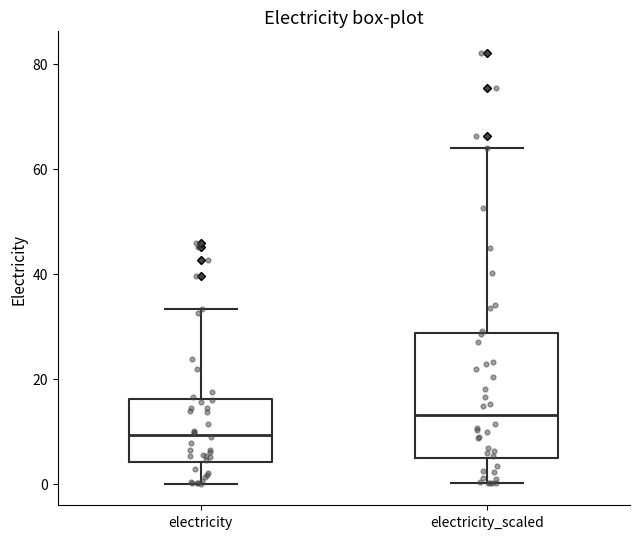

Reading left to right, transcribe this box plot: for each box, give where its median line is, the range the box spans, and where its two whiskers end, as read against the y-axis. The values are not printed on the chart, so give them approximately, as read against the axis.

electricity: median 10, box 4 to 16, whiskers 0 to 34
electricity_scaled: median 14, box 4 to 28, whiskers 0 to 64